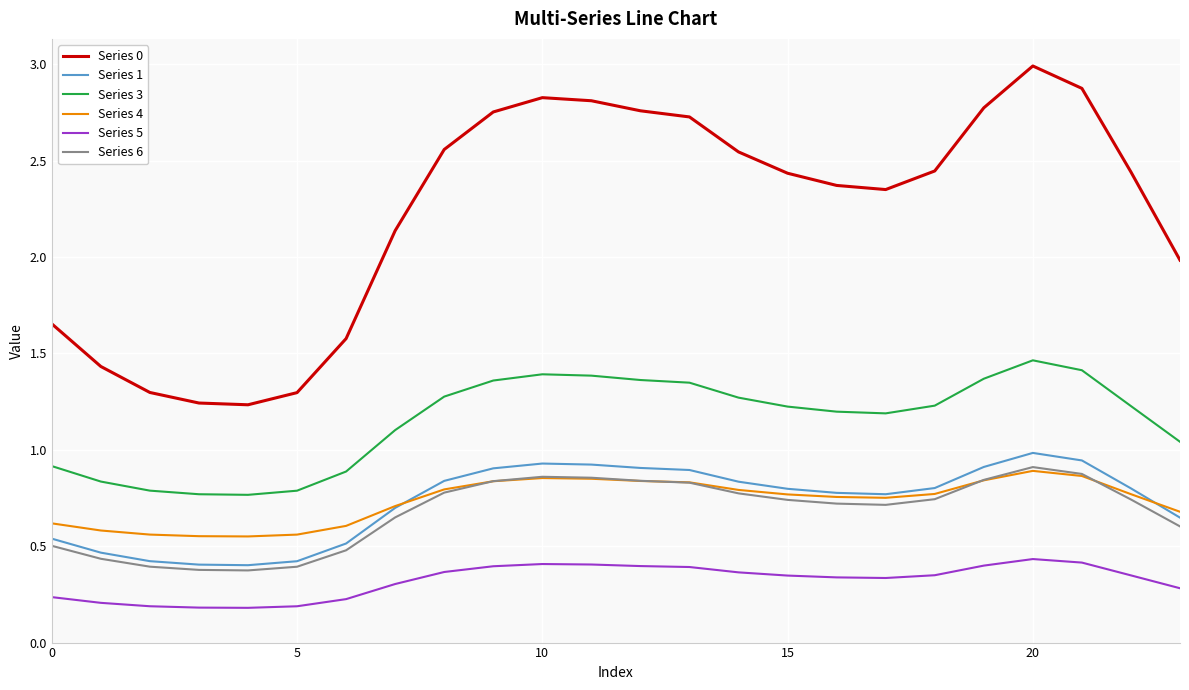

What is the maximum value shown in the chart?

3.0